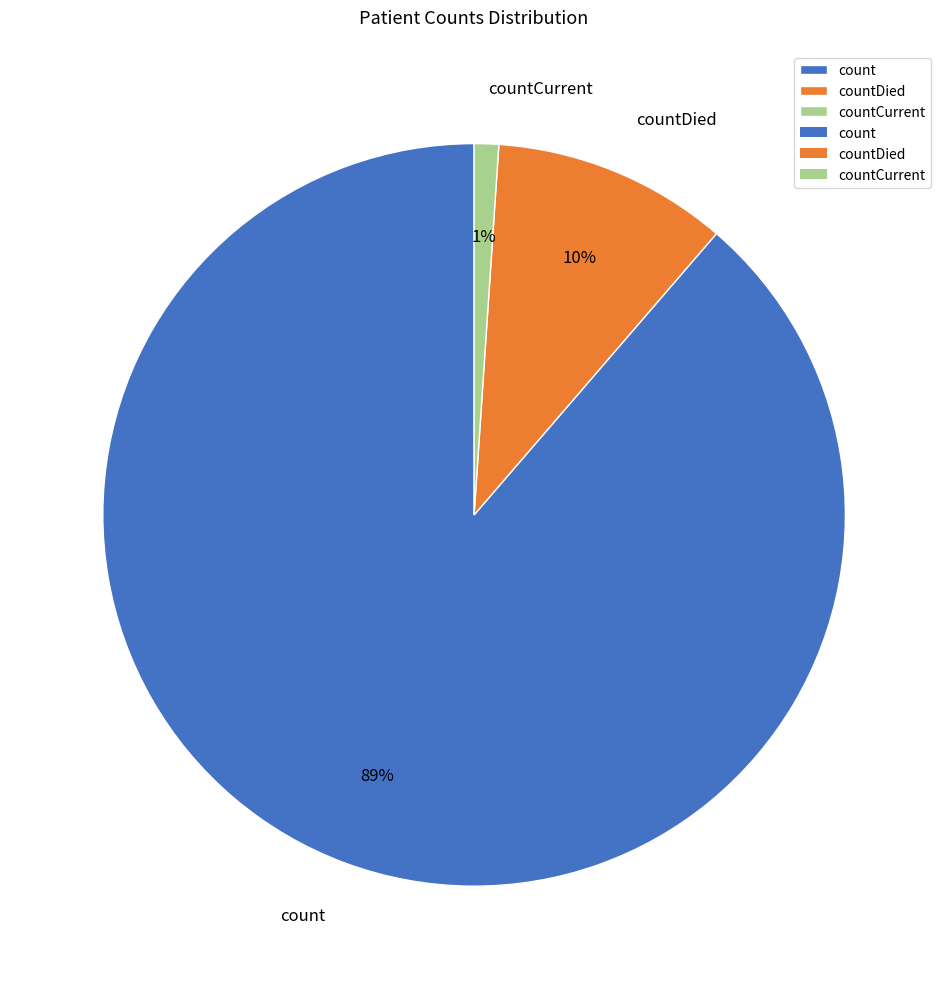

Which slice represents more than half of the pie?

count